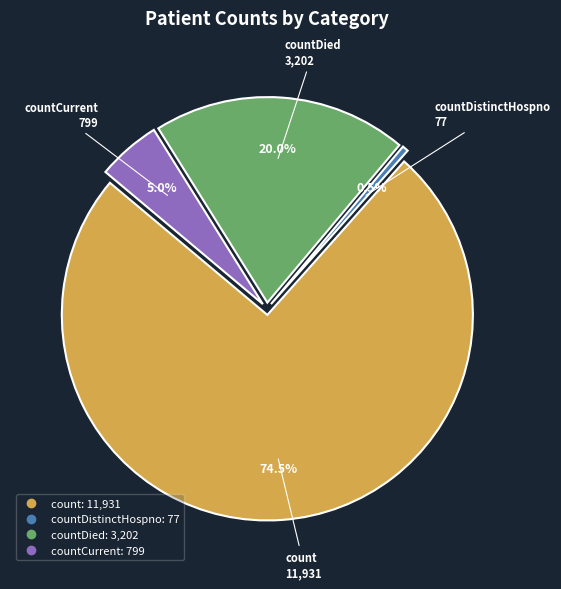

True or false: countDied accounts for 14% of the total.

False